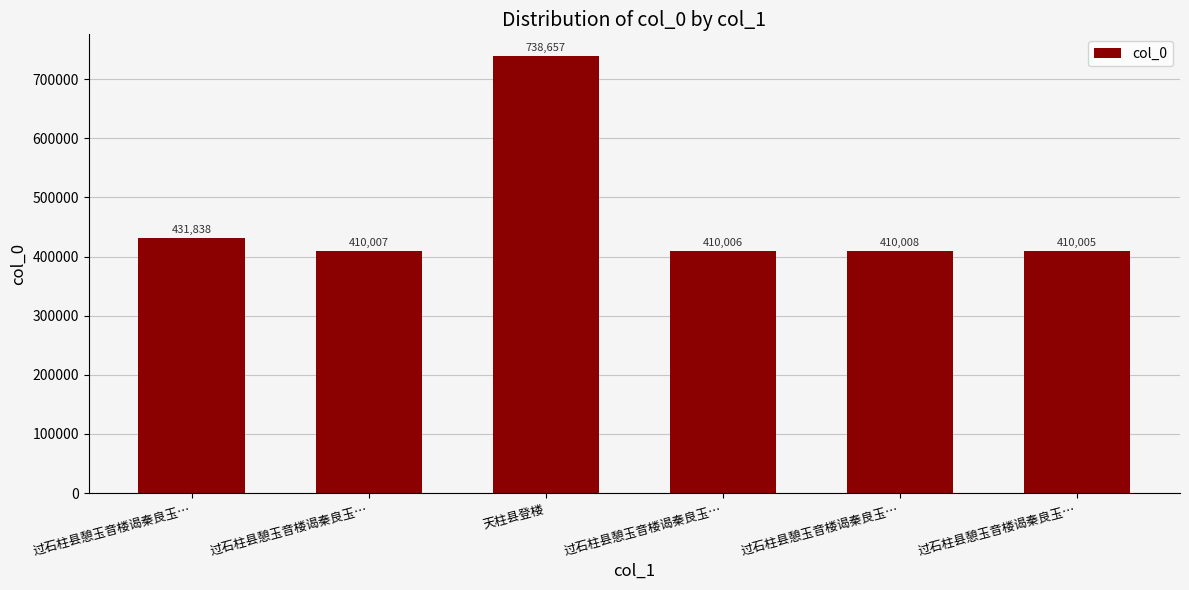

Approximately how many times larger is the value at 过石柱县憩玉音楼谒秦良玉… compared to 过石柱县憩玉音楼谒秦良玉…?

1.0